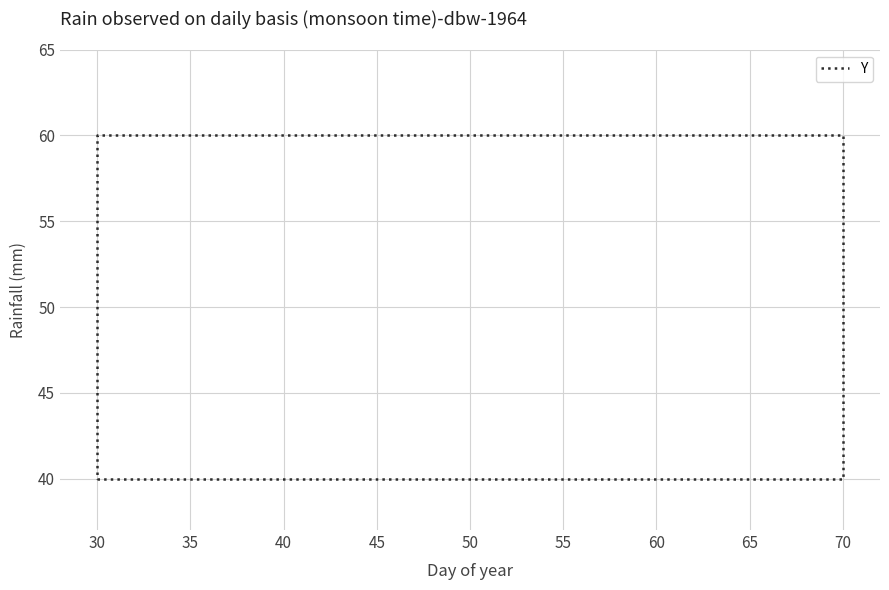

What is the approximate value at 60?

40